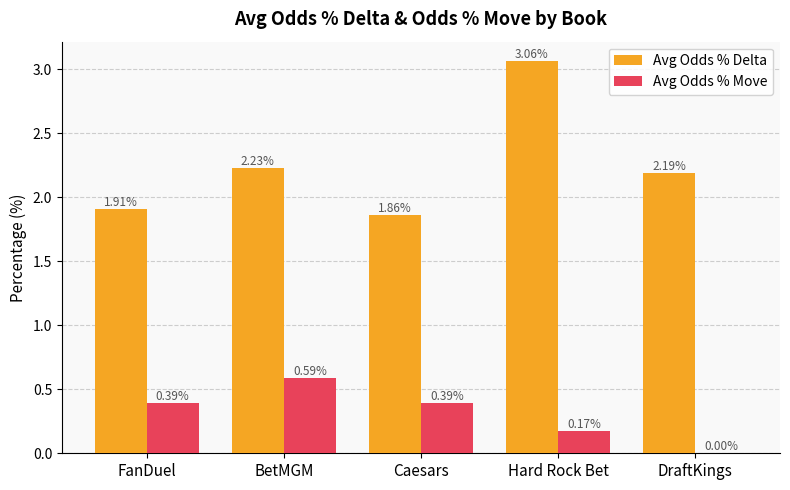

What is the sum of the Avg Odds % Delta values at DraftKings and FanDuel?

4.1